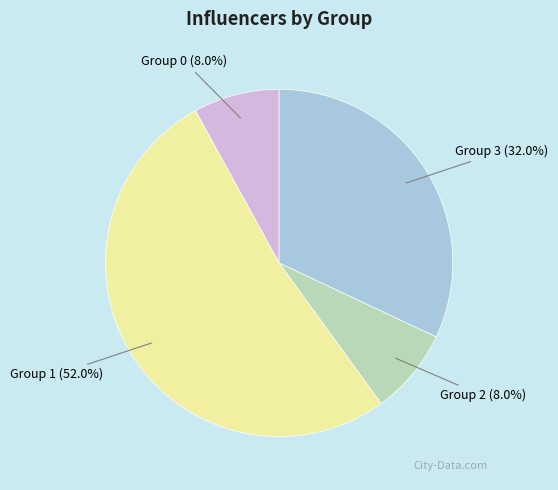

What is the ratio of the value at Group 2 to the value at Group 0?

1.0